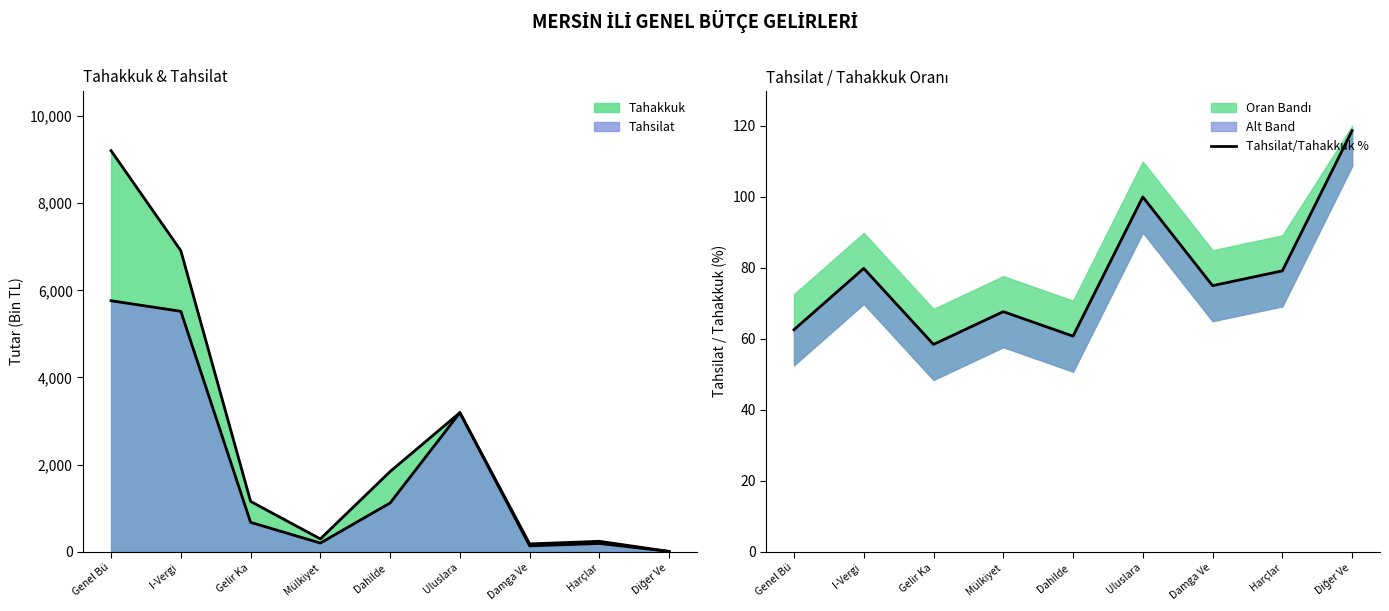

At which category does the data reach its first local peak?

I-Vergi 